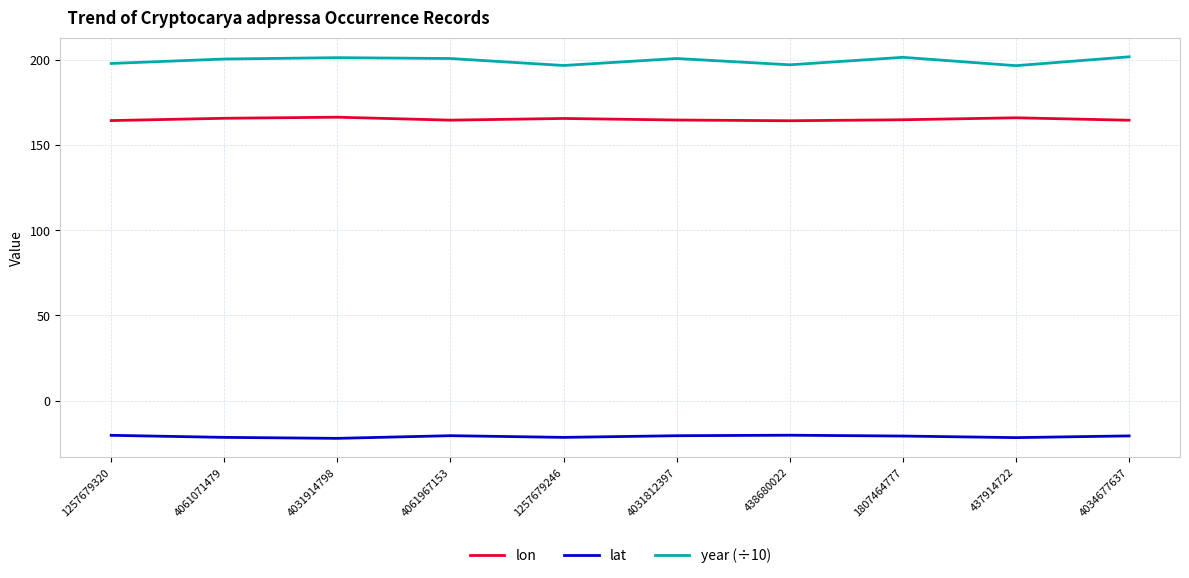

The value of year (÷10) at 437914722 is 62.9. True or false?

False